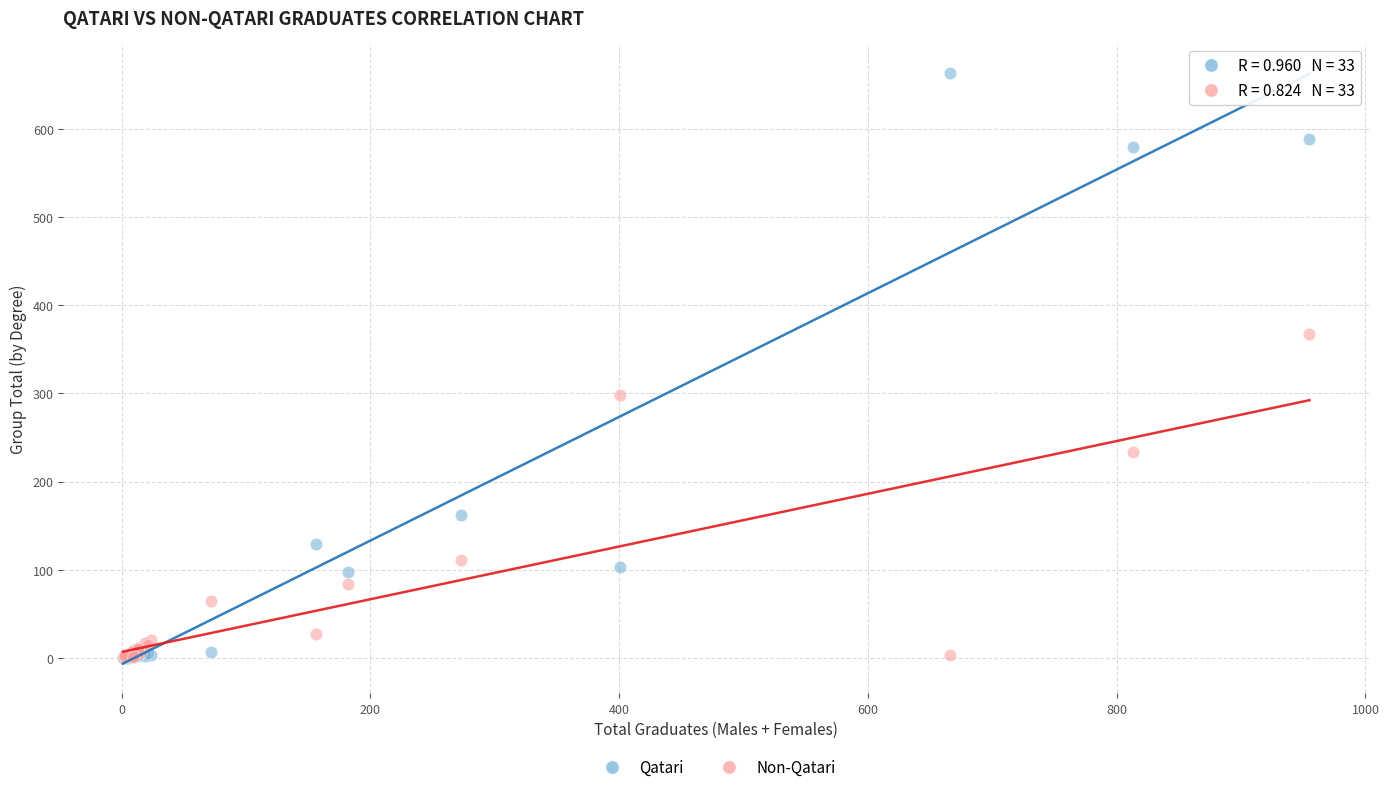

In the Non-Qatari series, what Y value is closest to 184?

234